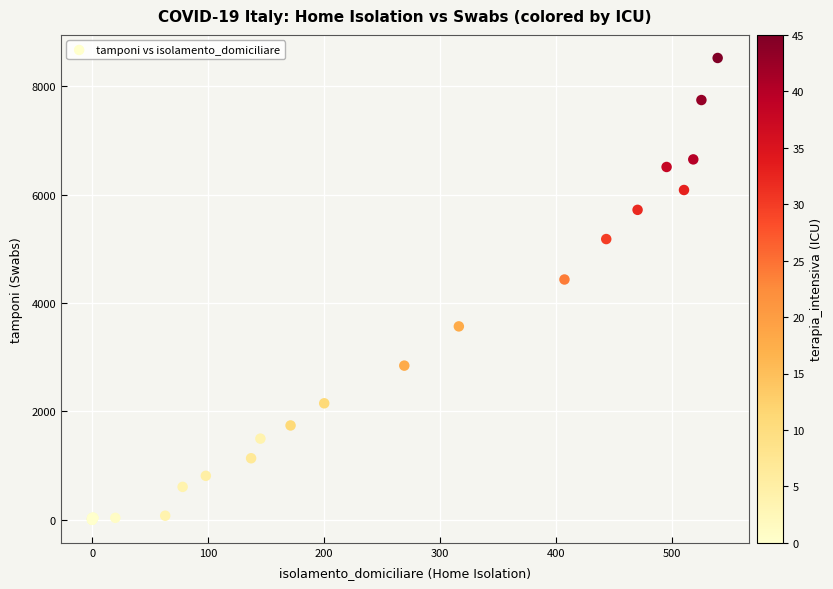

What Y value in the scatter plot is closest to 4260?

4433